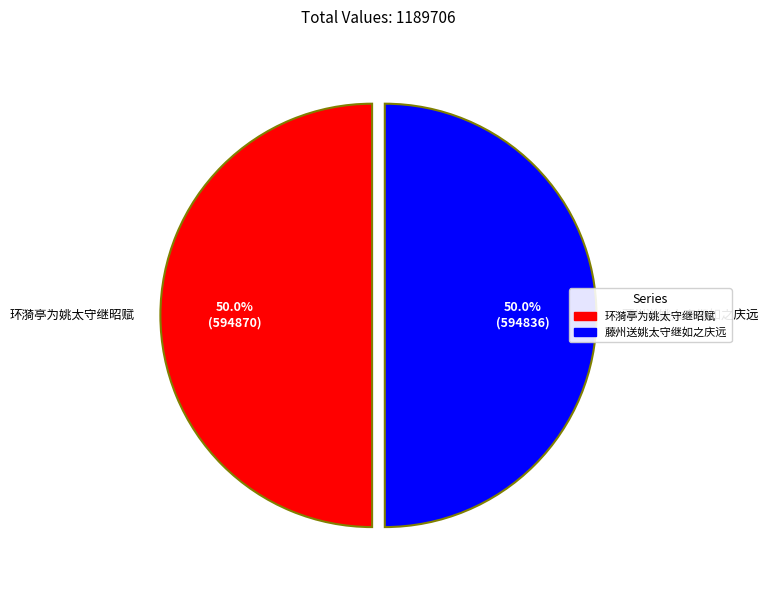

Combined, do 藤州送姚太守继如之庆远 and 环漪亭为姚太守继昭赋 account for over 50%?

Yes